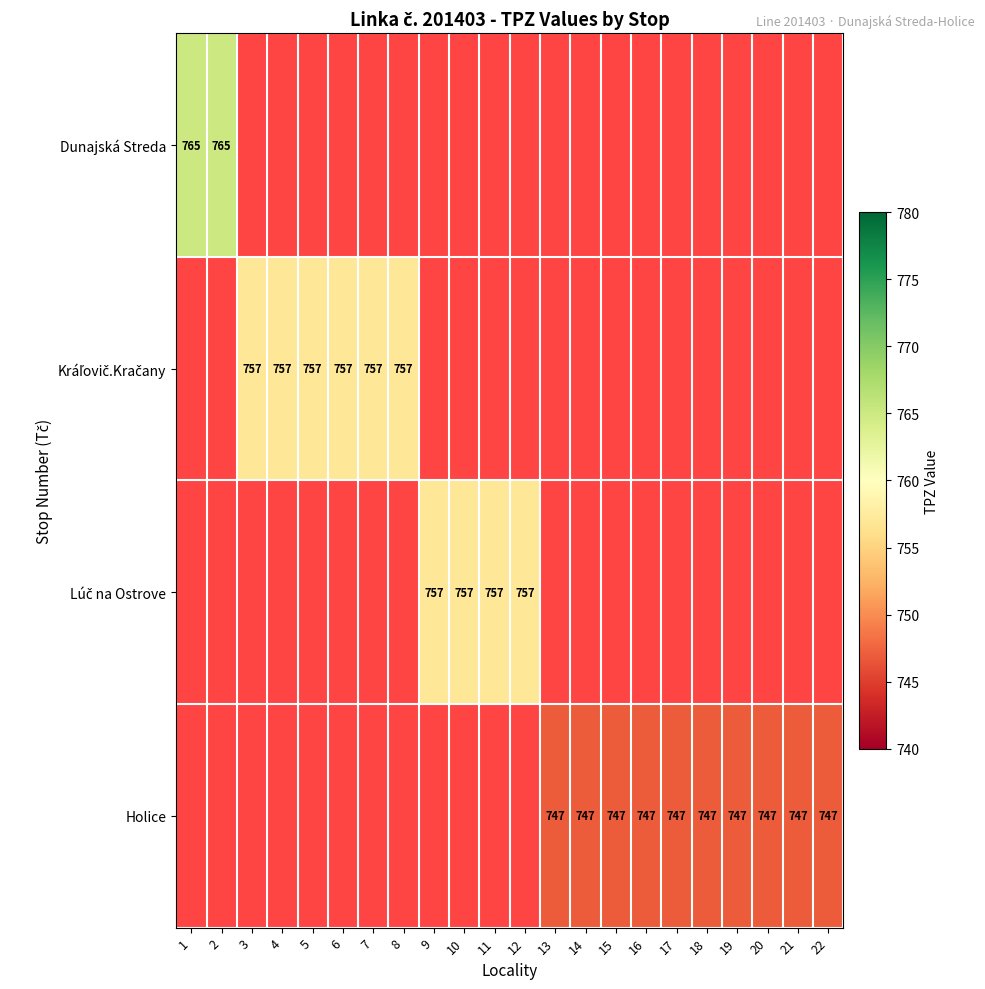

The Dunajská Streda series shows 765 at 2. True or false?

True